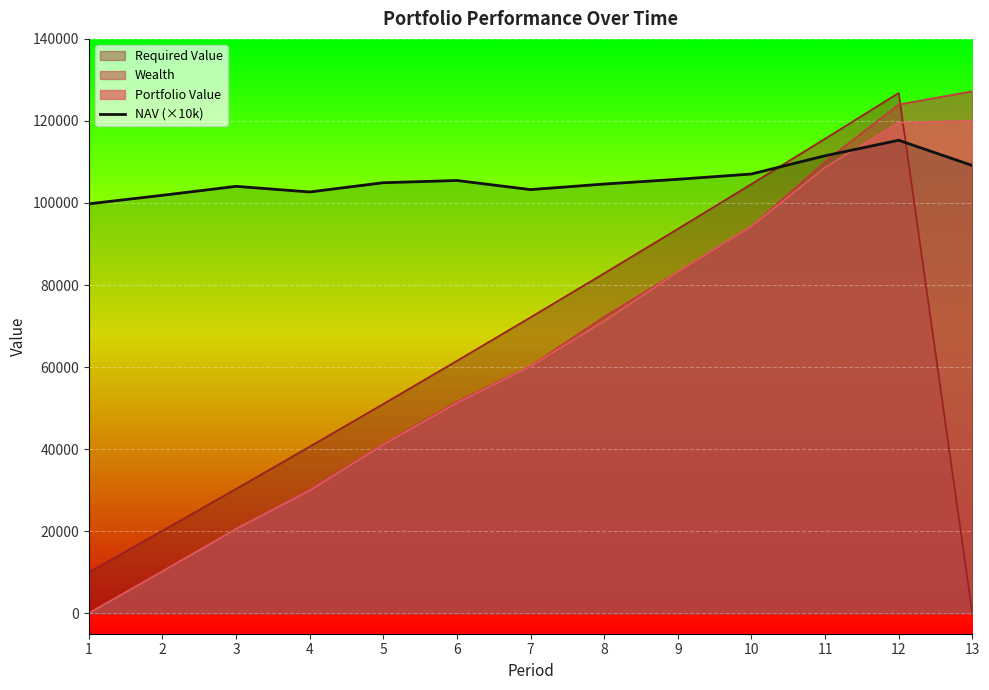

How many points are higher than both their immediate neighbors (excluding endpoints)?

3